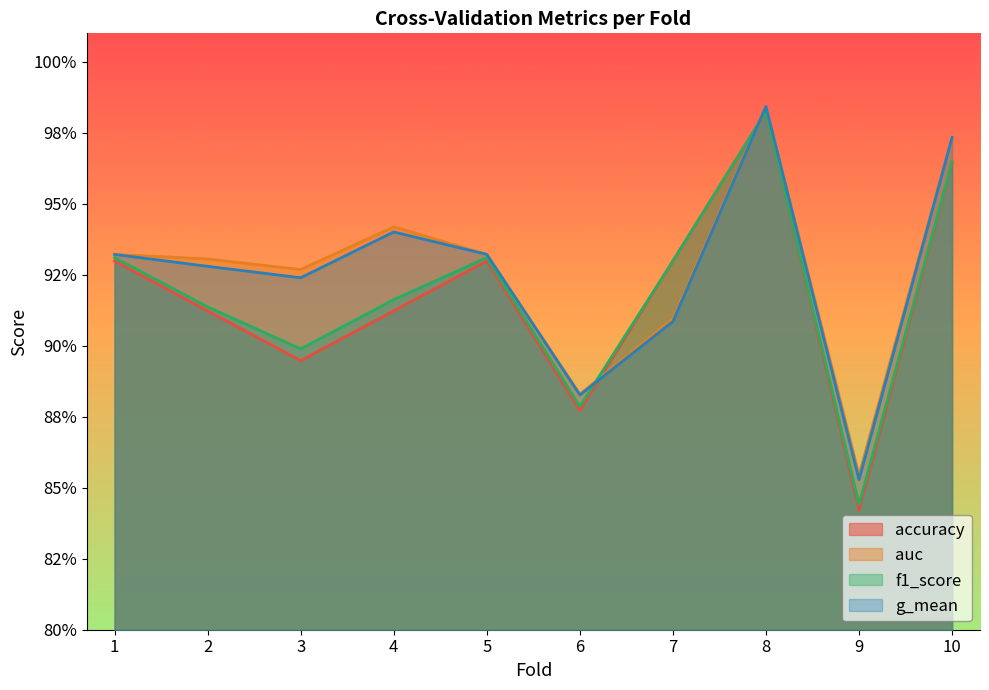

What is the sum of the auc values at 4 and 9?

1.8